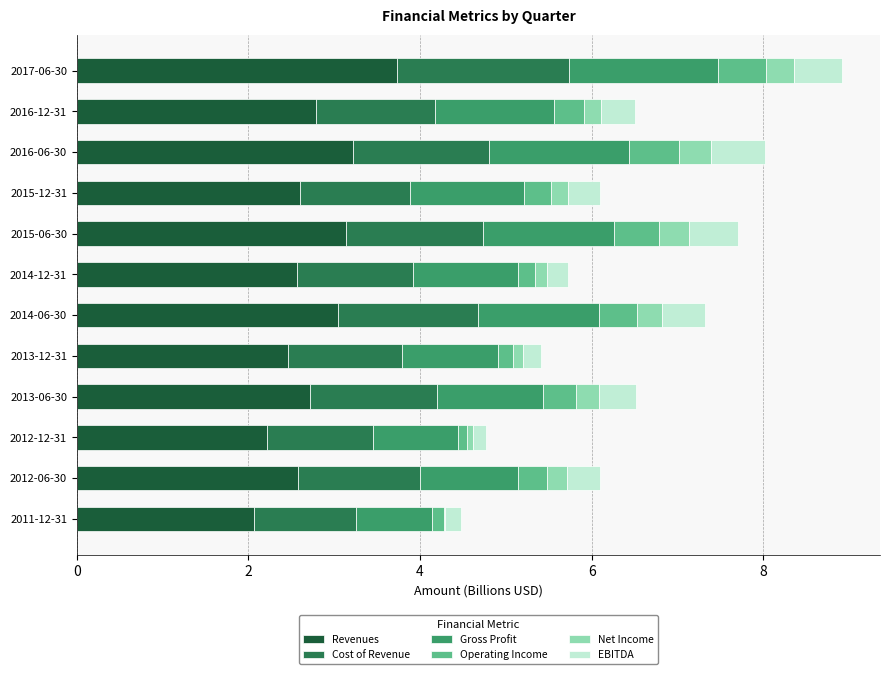

What is the maximum value for Revenues?

3.7